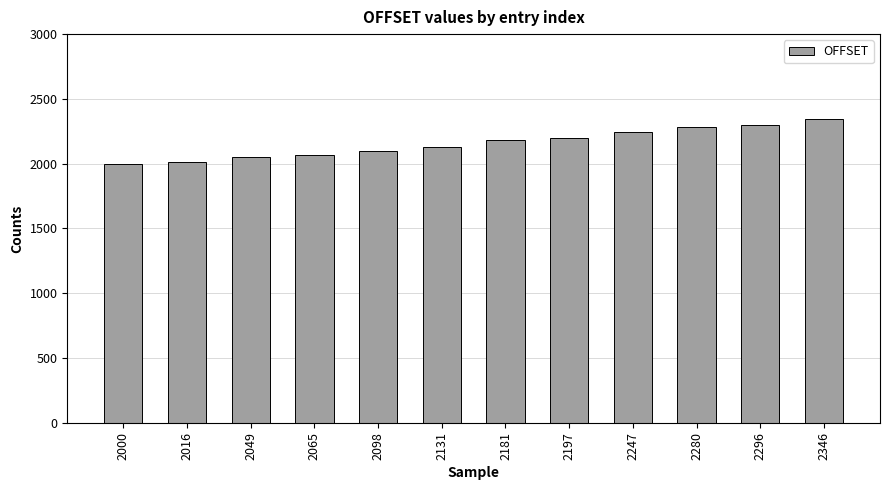

What is the average value?

2159